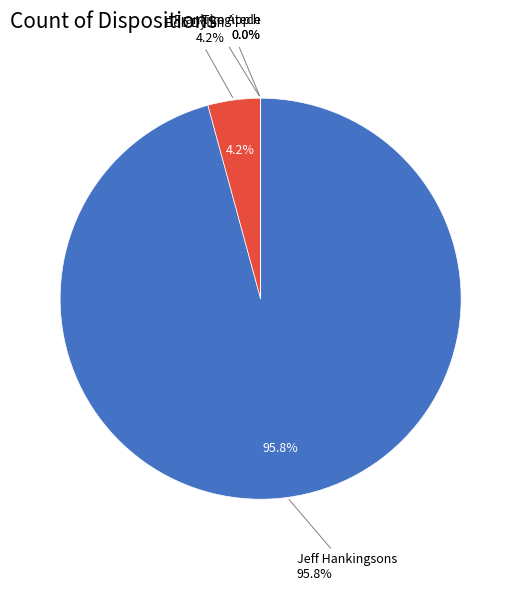

True or false: Tim Apple accounts for 0% of the total.

True